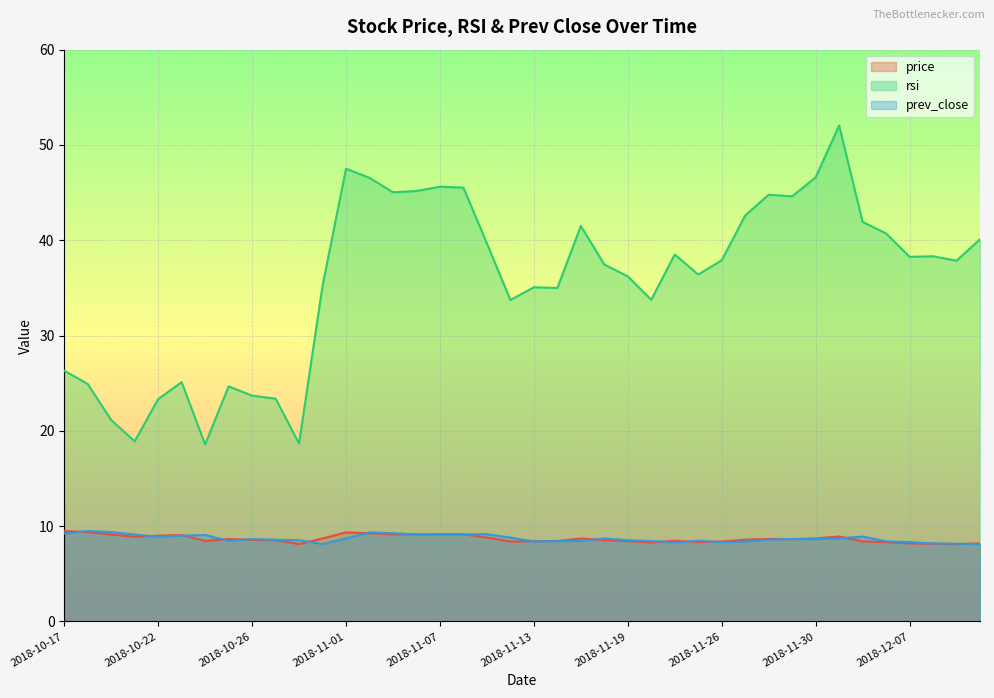

What are all the series names shown in the legend?

price, rsi, prev_close